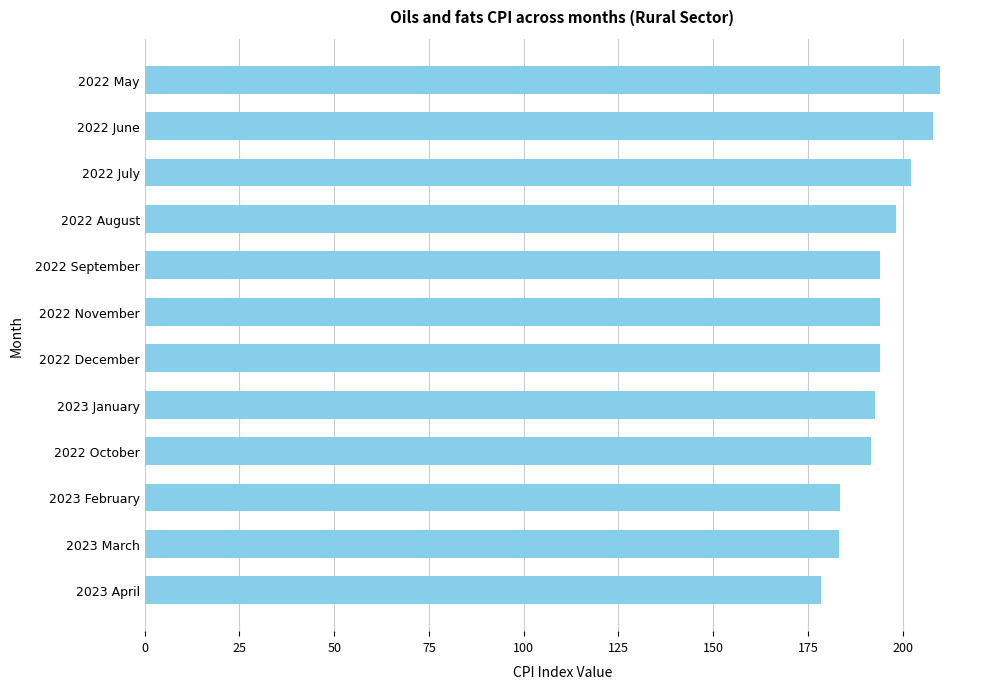

What is the label of the 3rd bar from the bottom?

2023 February